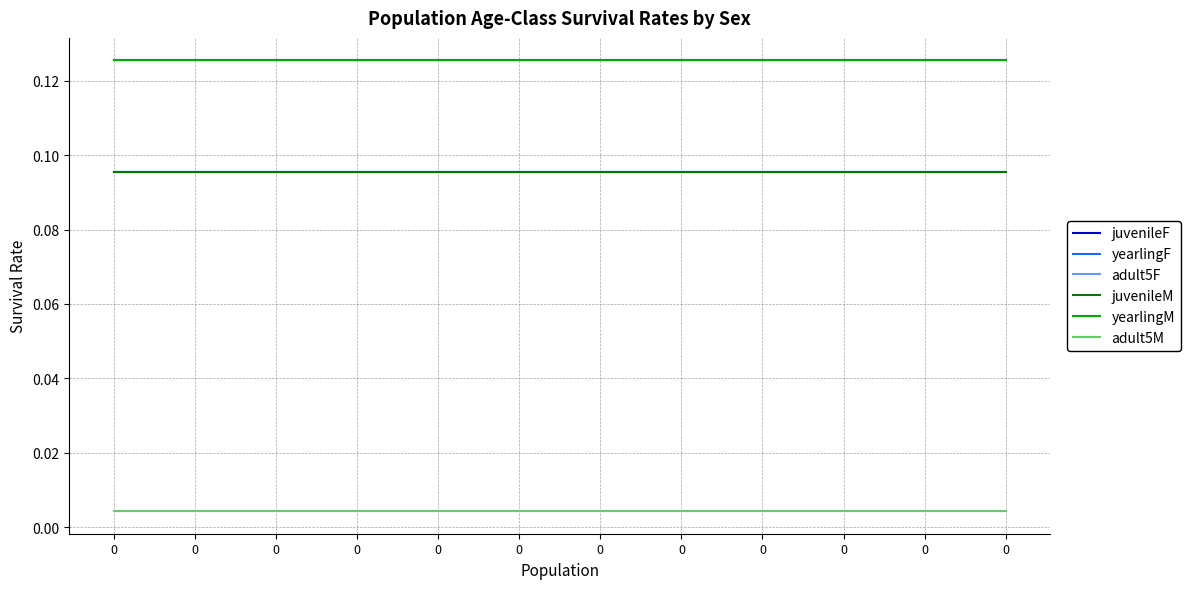

How many lines are shown in the chart?

6